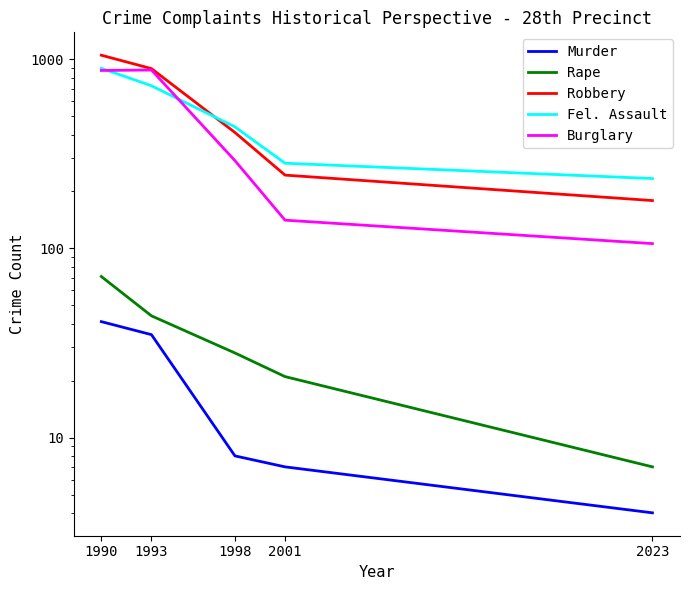

How many categories are shown in the chart?

5